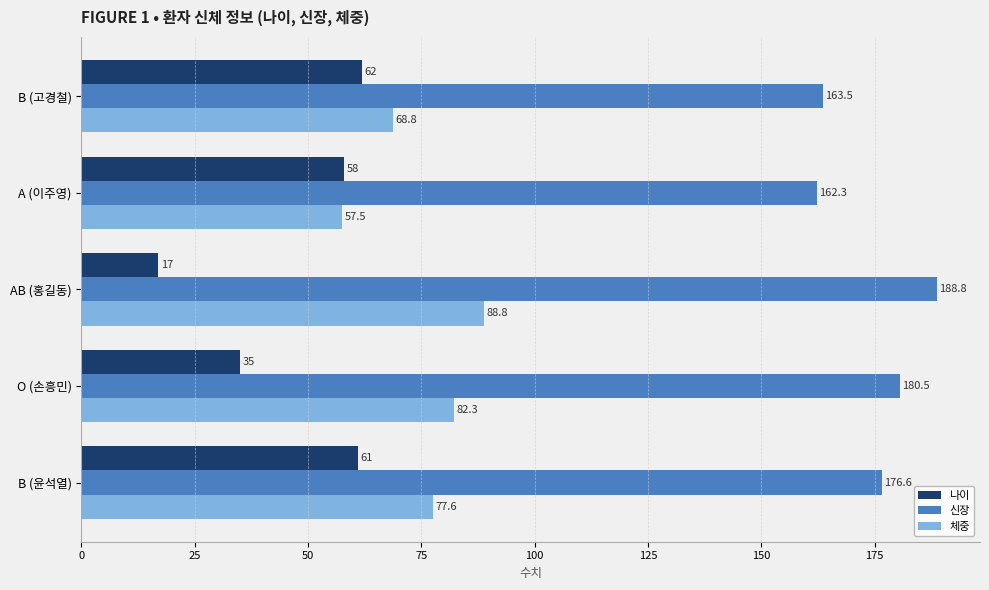

Count the number of data series in this chart.

3